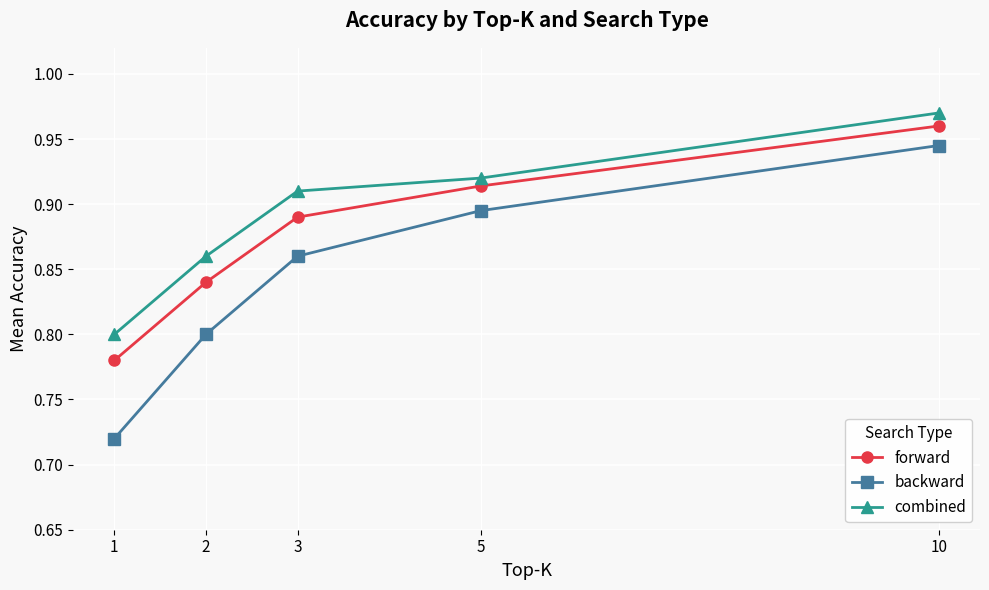

Rank the series by their average value, from lowest to highest.

backward, forward, combined